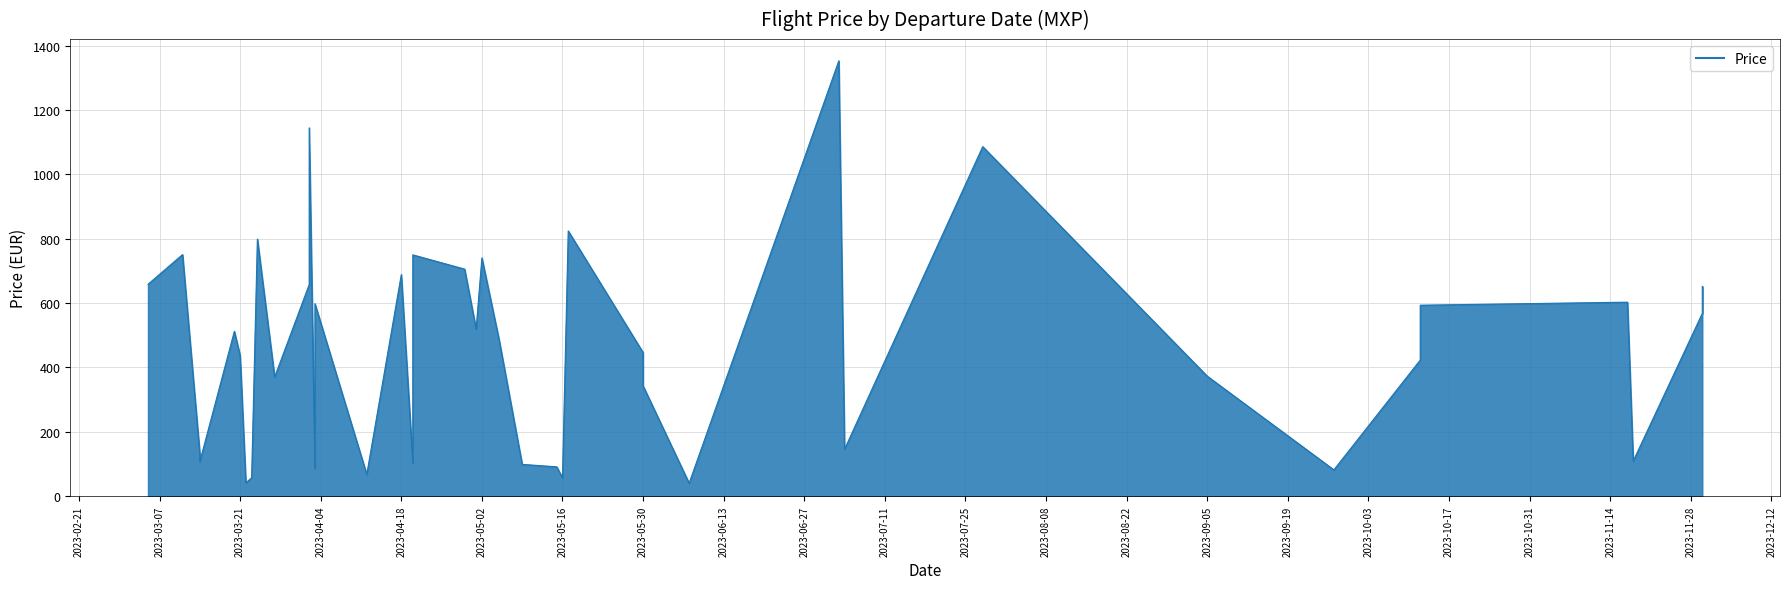

What is the change in value from 2023-04-02 to 2023-06-07?

-616.9